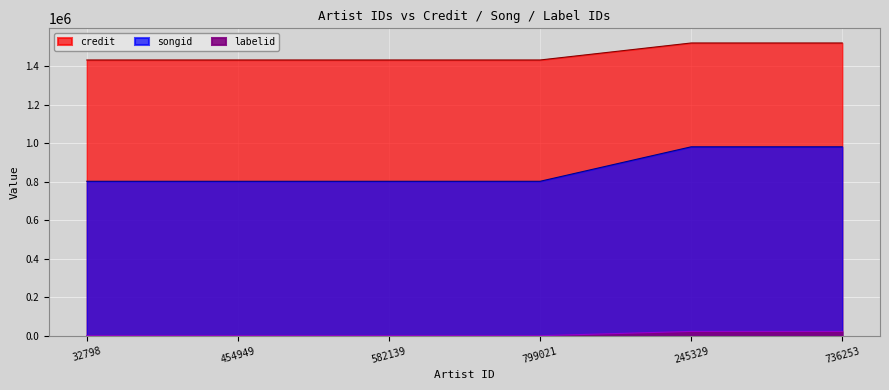

What is the smallest value displayed?

1156